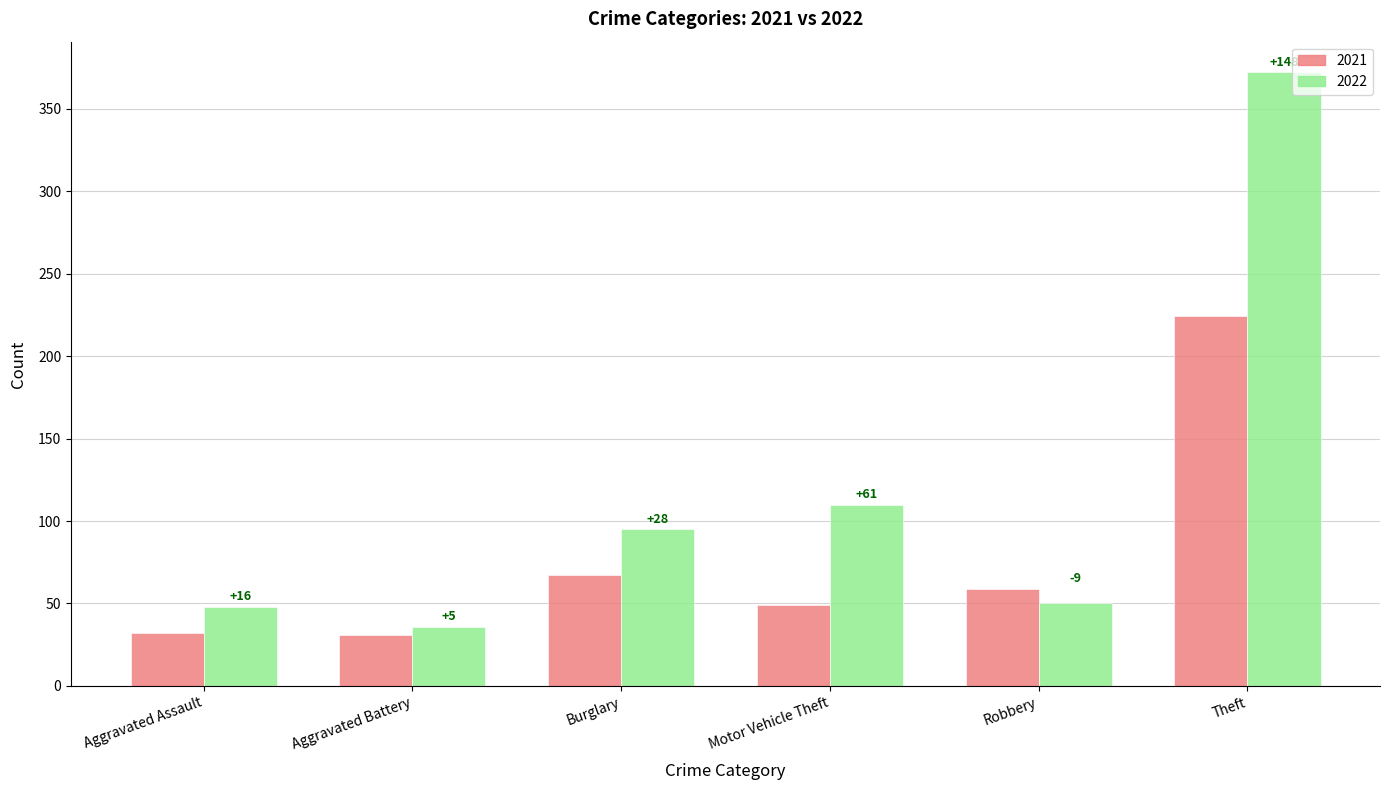

Reading right to left, list all the values displayed in this chart.

2021: Theft=224	Robbery=59	Motor Vehicle Theft=49	Burglary=67	Aggravated Battery=31	Aggravated Assault=32
2022: Theft=372	Robbery=50	Motor Vehicle Theft=110	Burglary=95	Aggravated Battery=36	Aggravated Assault=48